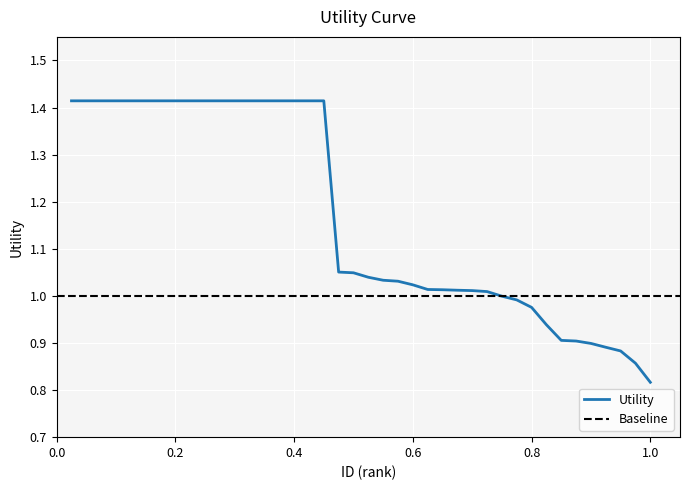

What is the value of the 16th point from the left?

1.4